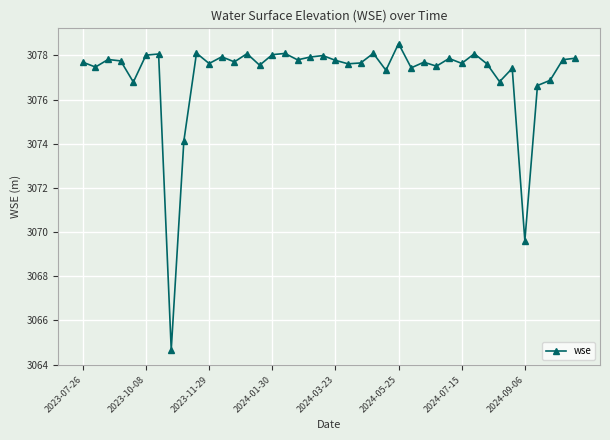

True or false: the data has more than 2 interior local peaks.

True